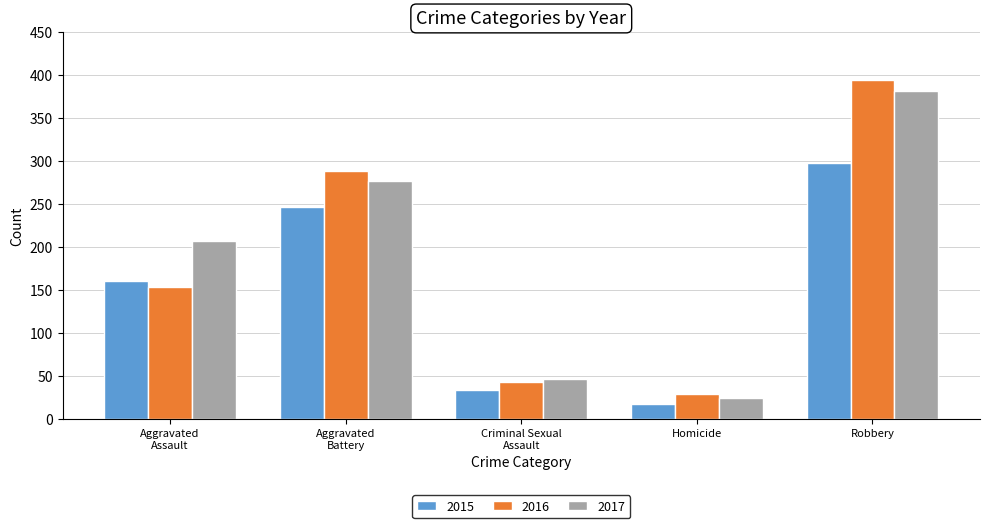

Rank the categories by 2017 value from lowest to highest.

Homicide, Criminal Sexual
Assault, Aggravated
Assault, Aggravated
Battery, Robbery